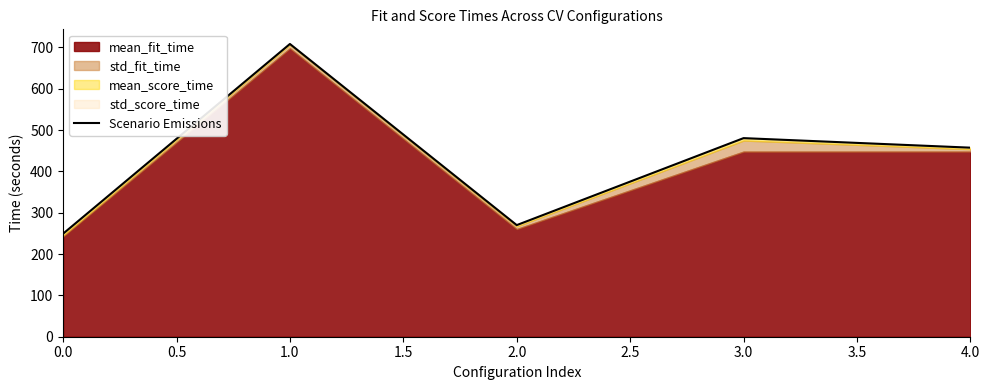

How many points are lower than both their immediate neighbors (excluding endpoints)?

1